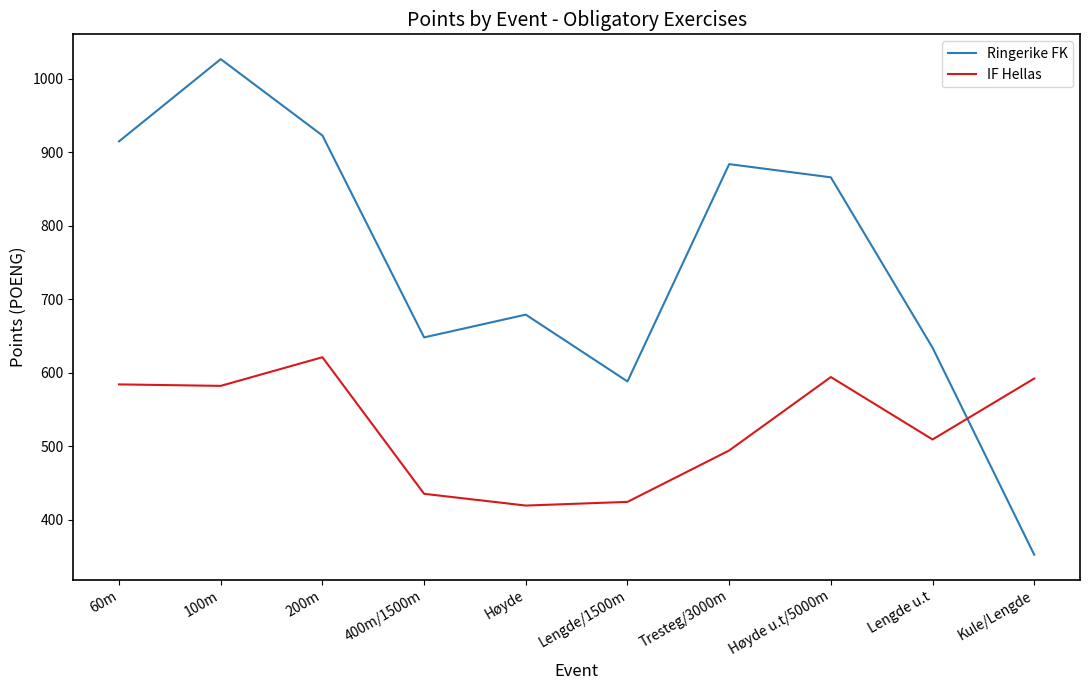

True or false: Ringerike FK has more than 2 interior local peaks.

True